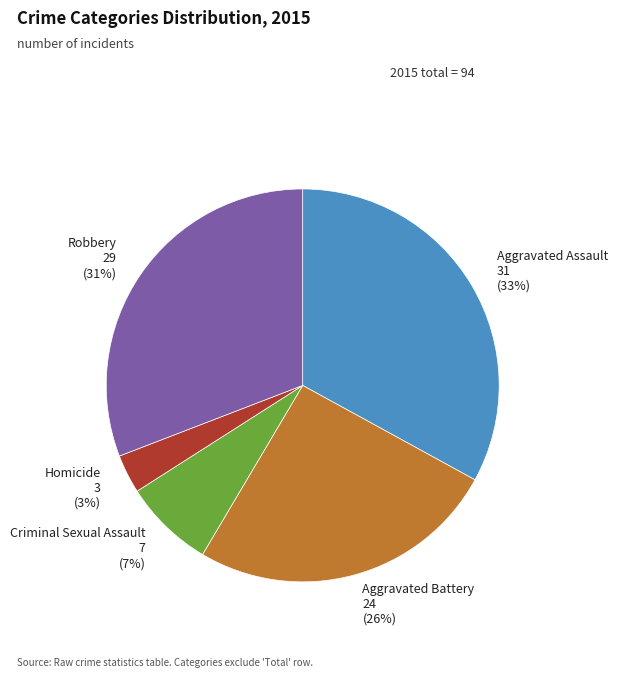

Between Aggravated Assault and Homicide, which is larger?

Aggravated Assault